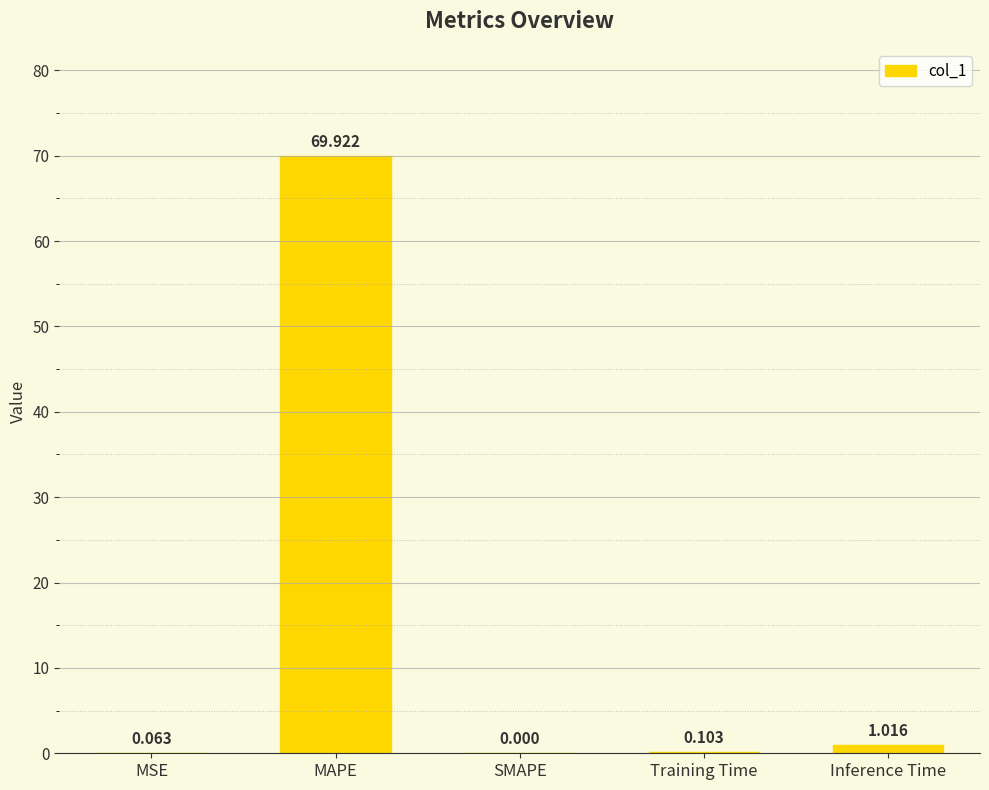

At which label is the value closest to 34?

Inference Time